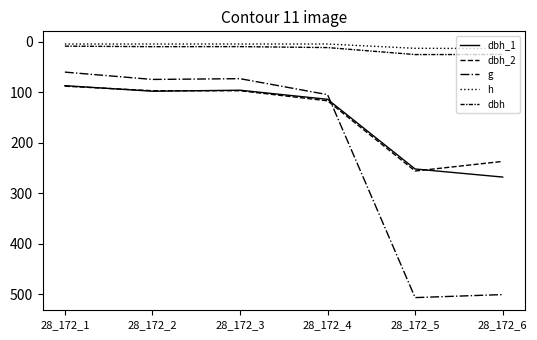

How many intersections are there between dbh_1 and g?

1